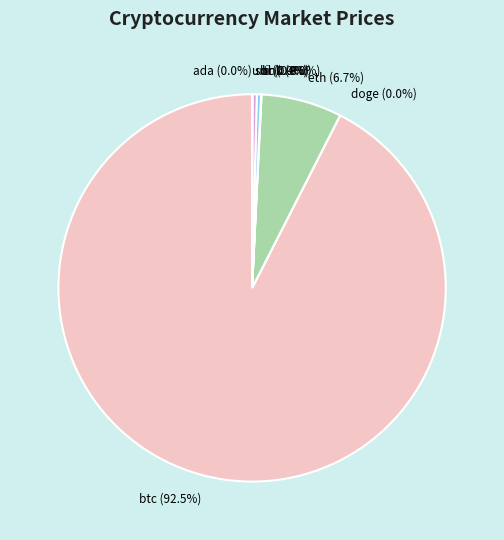

Which slice represents more than half of the pie?

btc